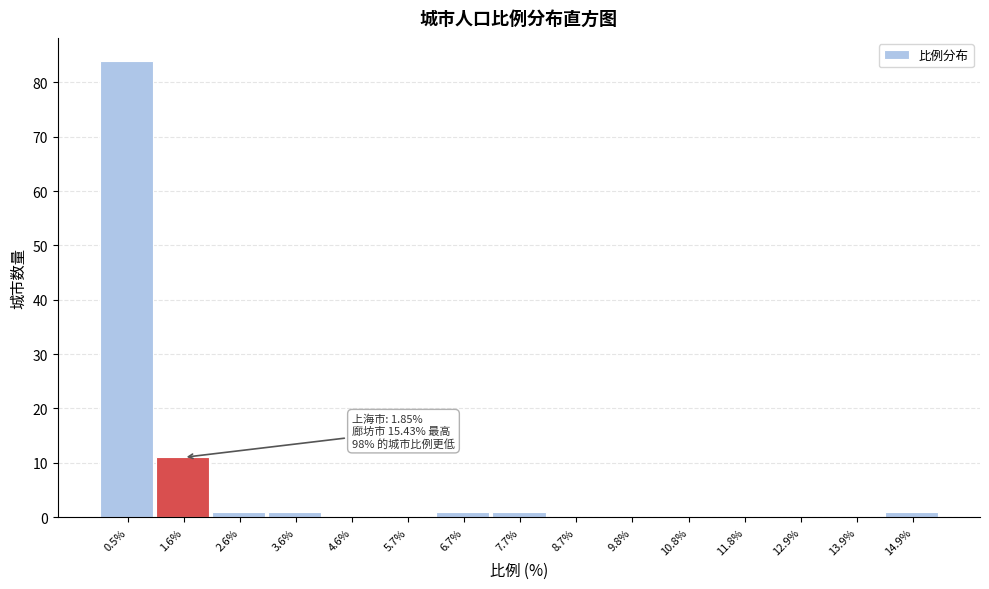

Which range on the x-axis has the tallest bar?

0.0 to 1.0